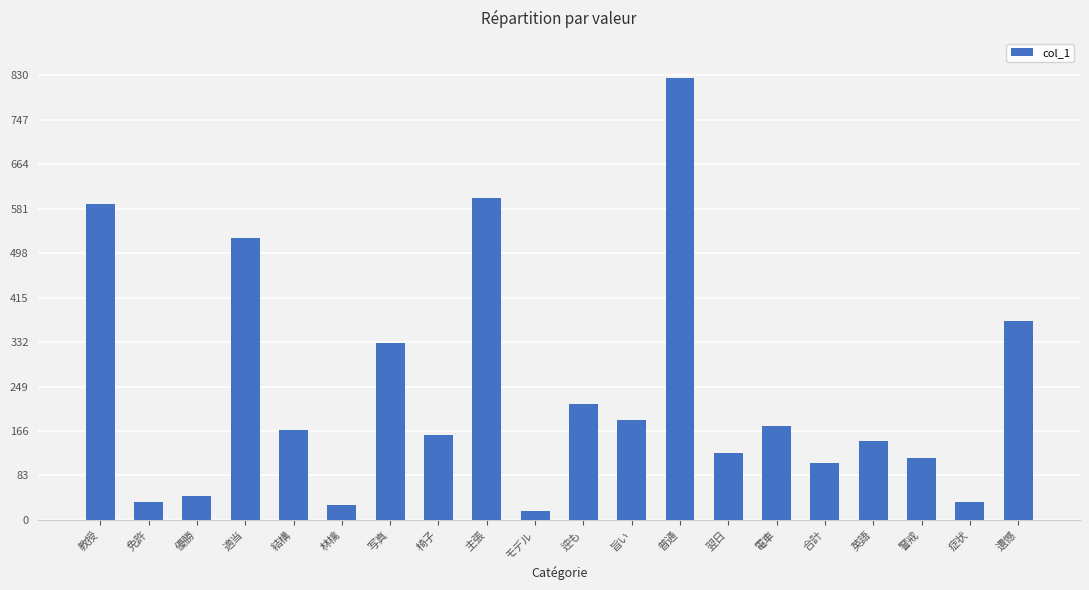

The chart shows a value of 16 at モデル. True or false?

True